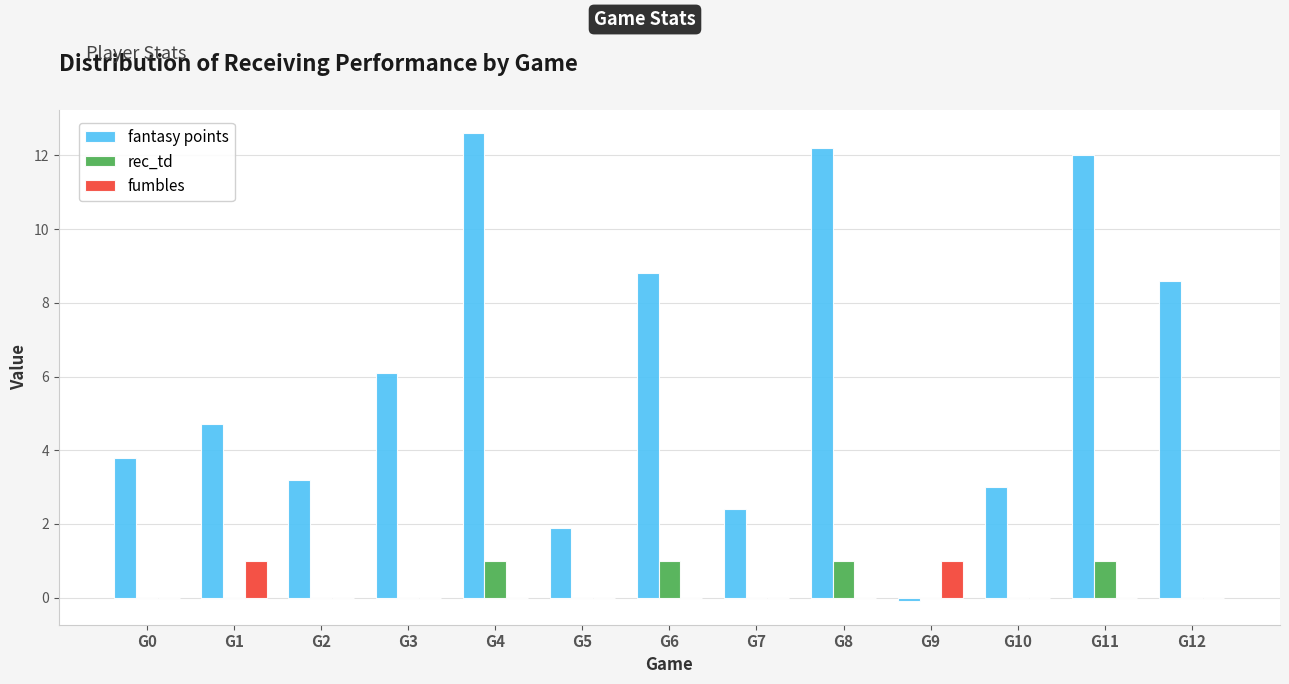

How many groups of bars are there?

13